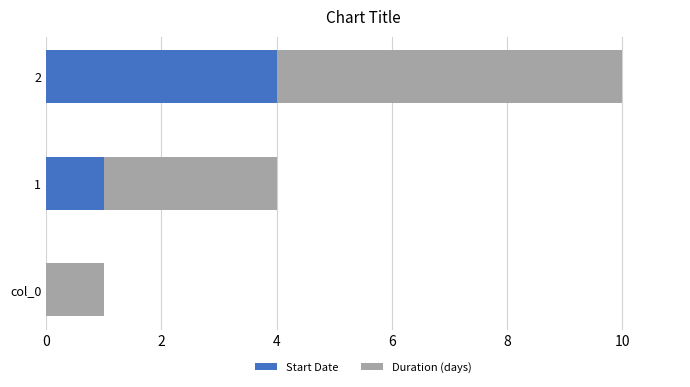

Rank the series by their maximum value, from lowest to highest.

Start Date, Duration (days)